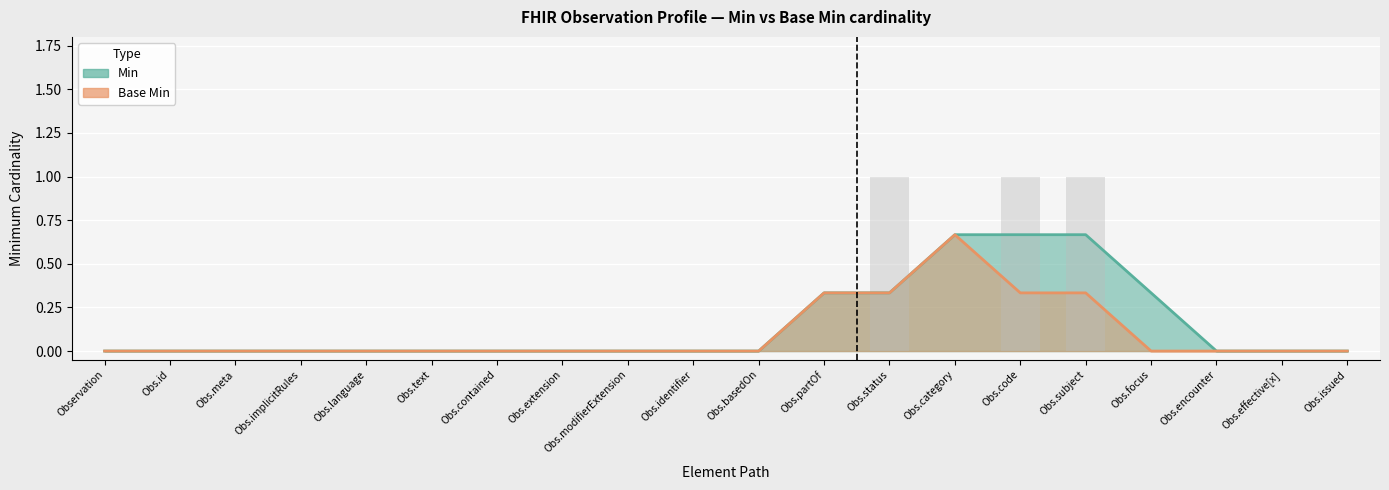

Are the bars grouped side by side (vs. stacked)?

No